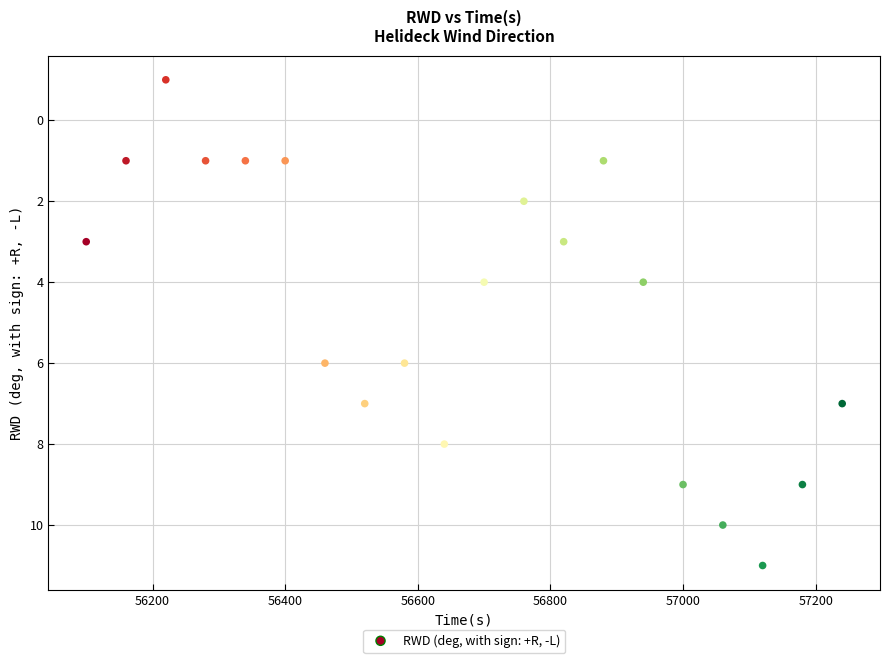

What is the range of X values (max minus min)?

1140